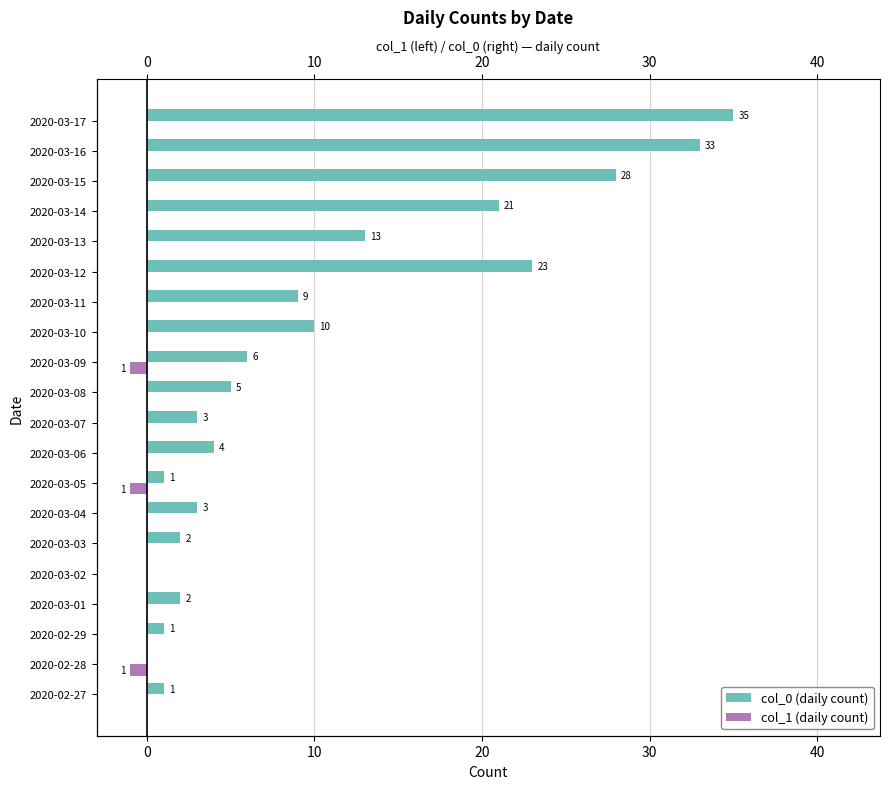

How many distinct data groups are displayed?

2